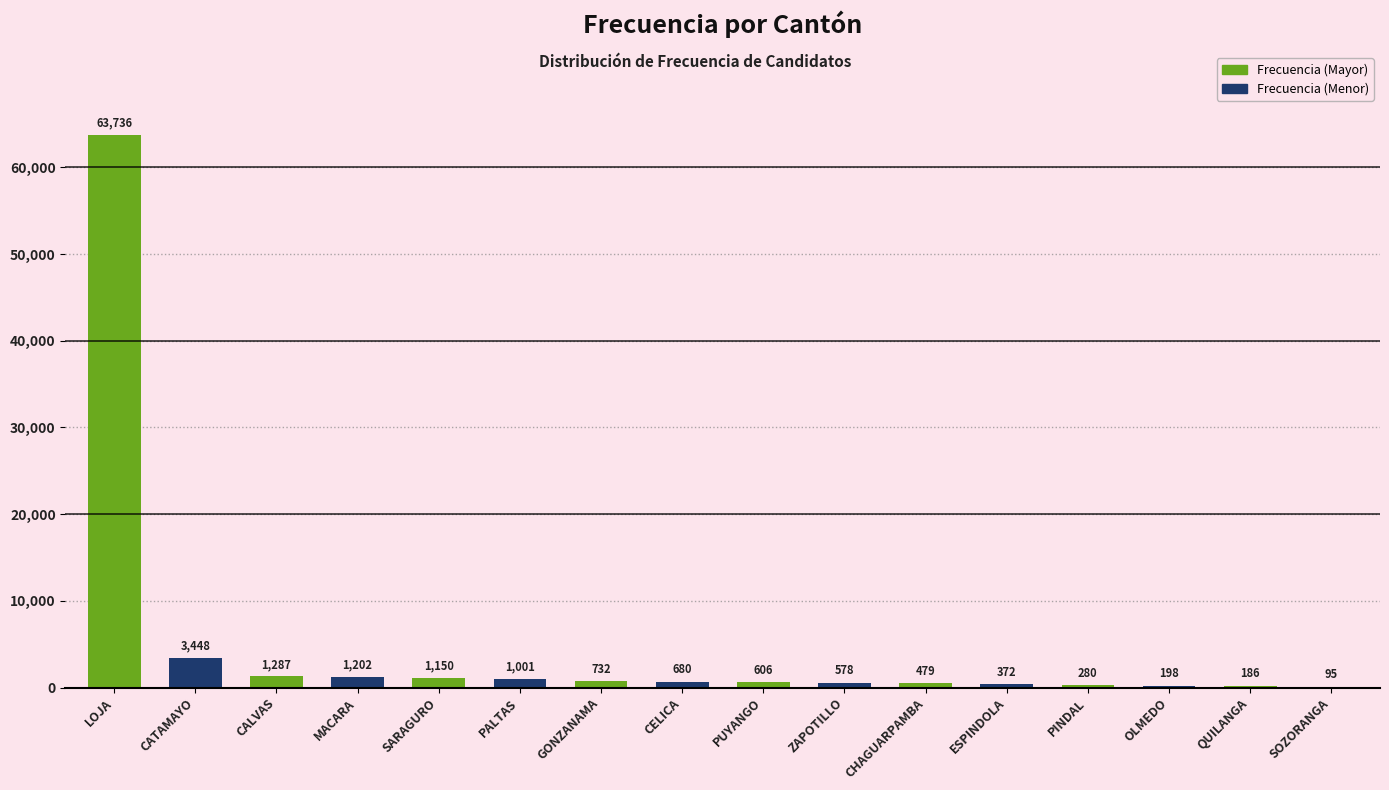

Does the chart contain stacked bars?

No